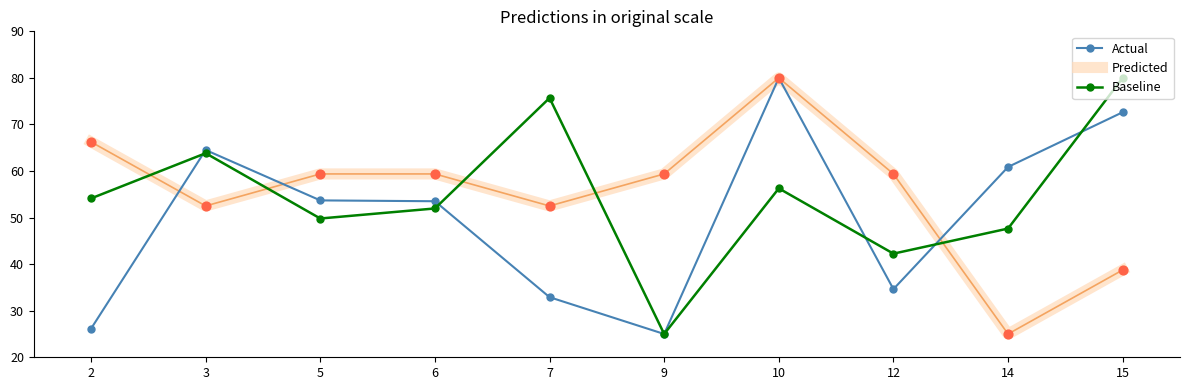

What is the spread (max minus min) of values at 2?

40.1